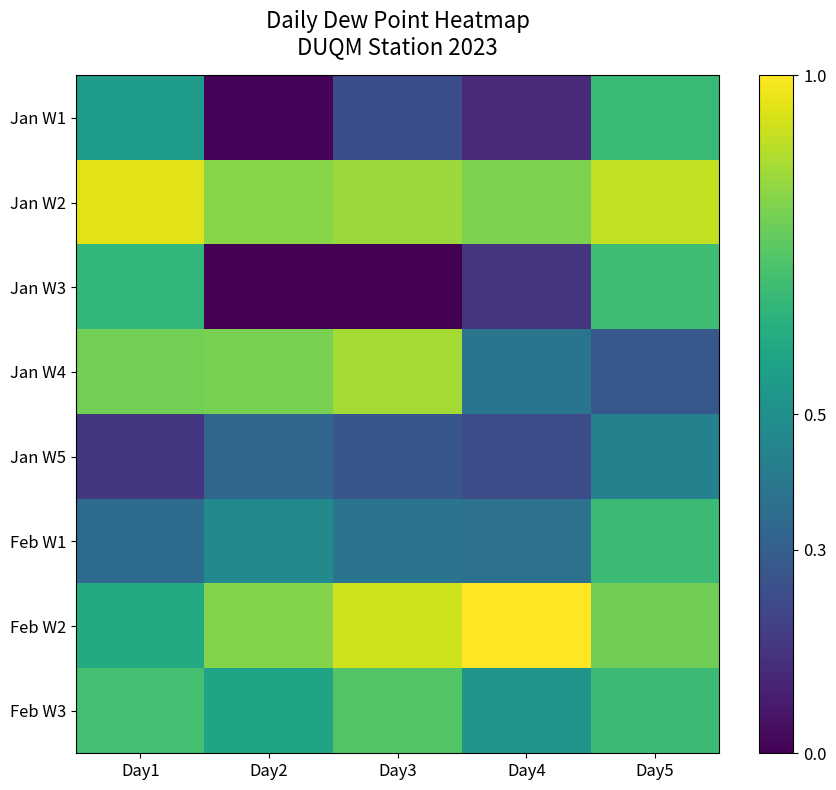

Rank the series by their maximum value, from highest to lowest.

Feb W2, Jan W2, Jan W4, Feb W3, Jan W3, Feb W1, Jan W1, Jan W5